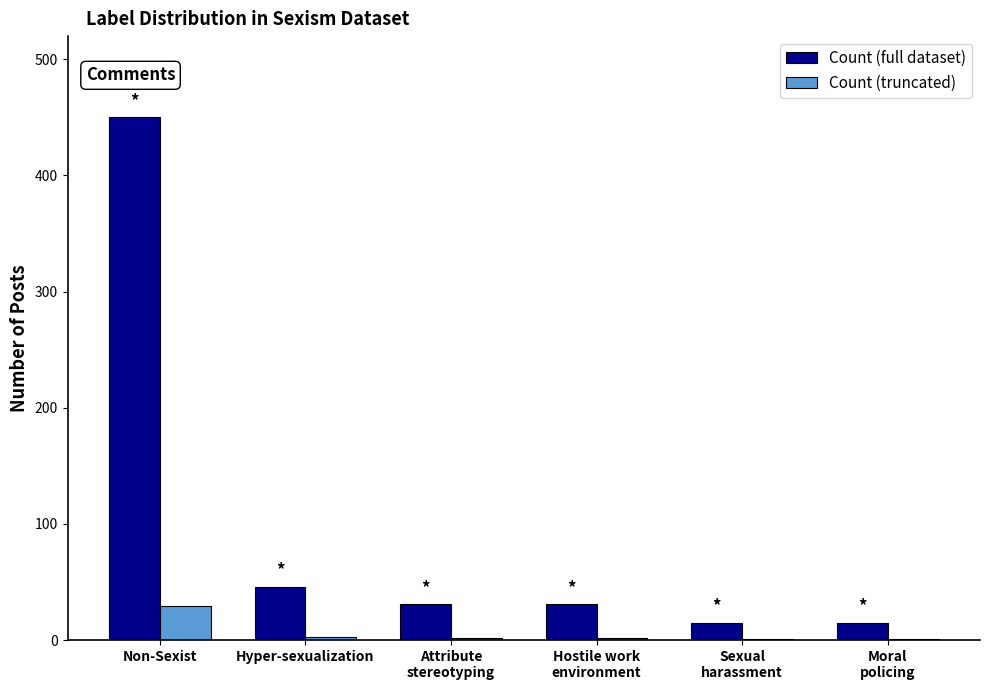

Which category has the highest value in the Count (full dataset) series?

Non-Sexist